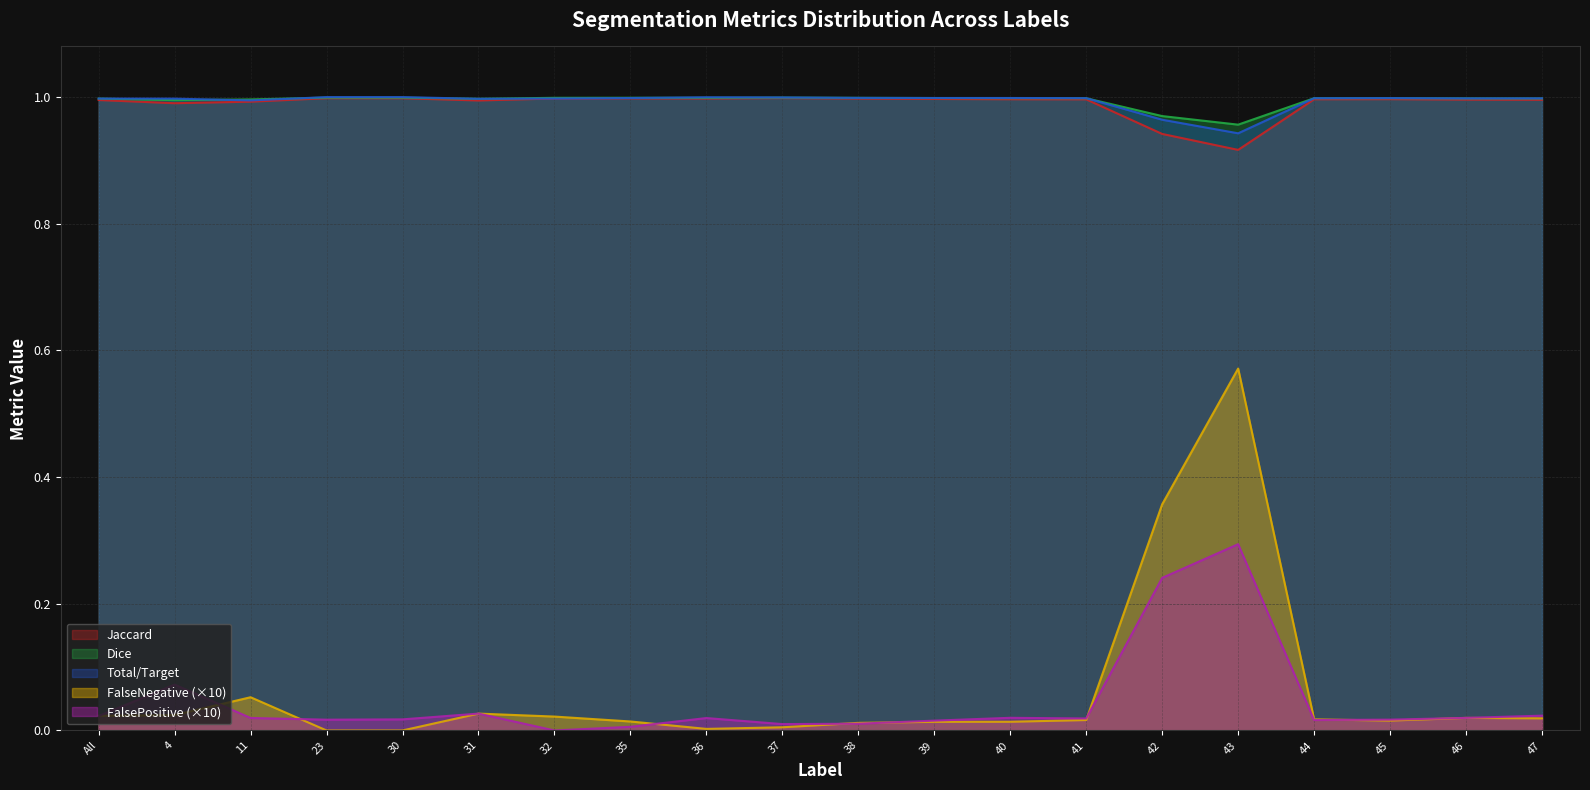

At 36, list the series in order from largest to smallest.

Total/Target, Dice, Jaccard, FalsePositive, FalseNegative